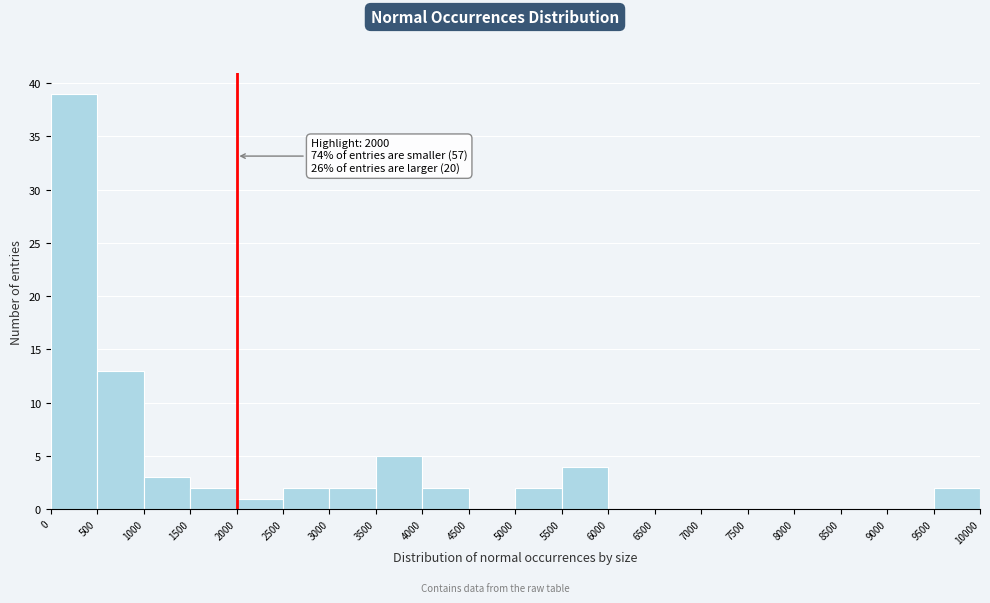

Which range on the x-axis has the tallest bar?

0 to 500